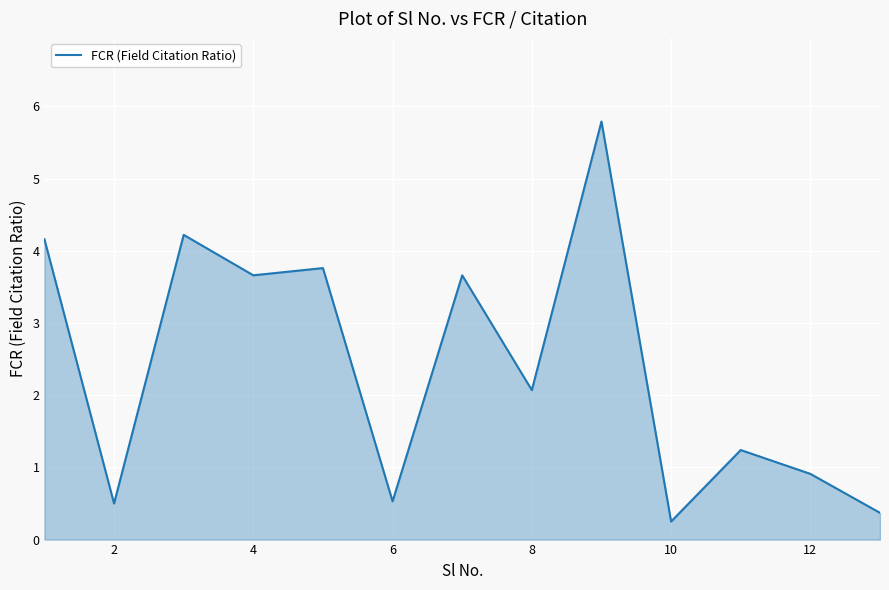

Count the number of values greater than 2.

7